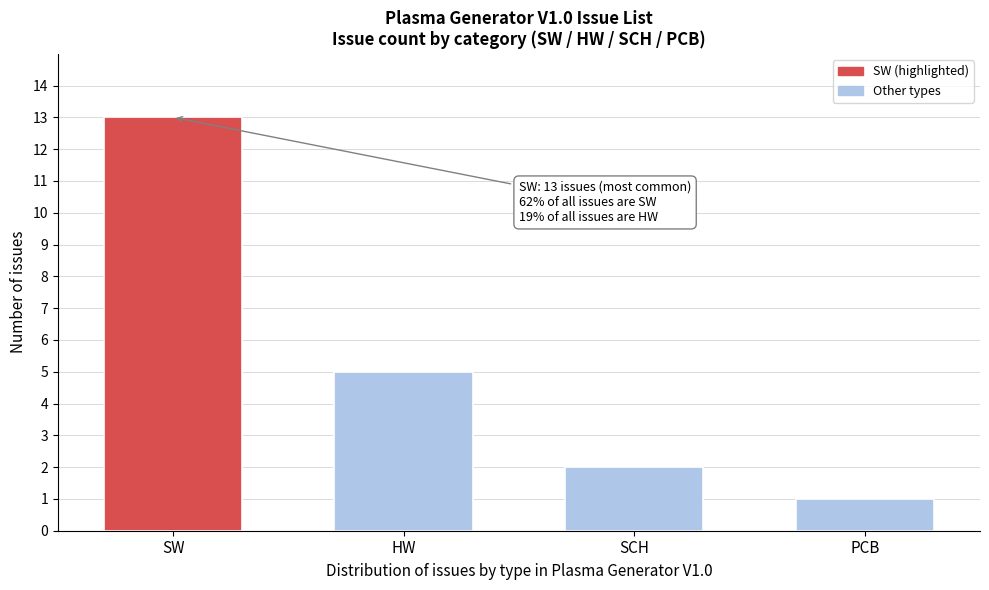

Reading left to right, transcribe all the data shown in this chart.

SW=13	HW=5	SCH=2	PCB=1